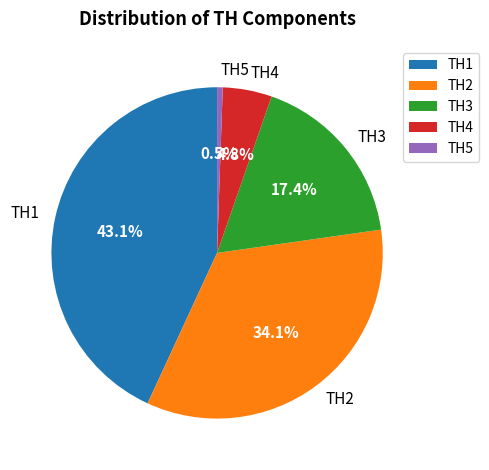

How many segments does this pie chart have?

5